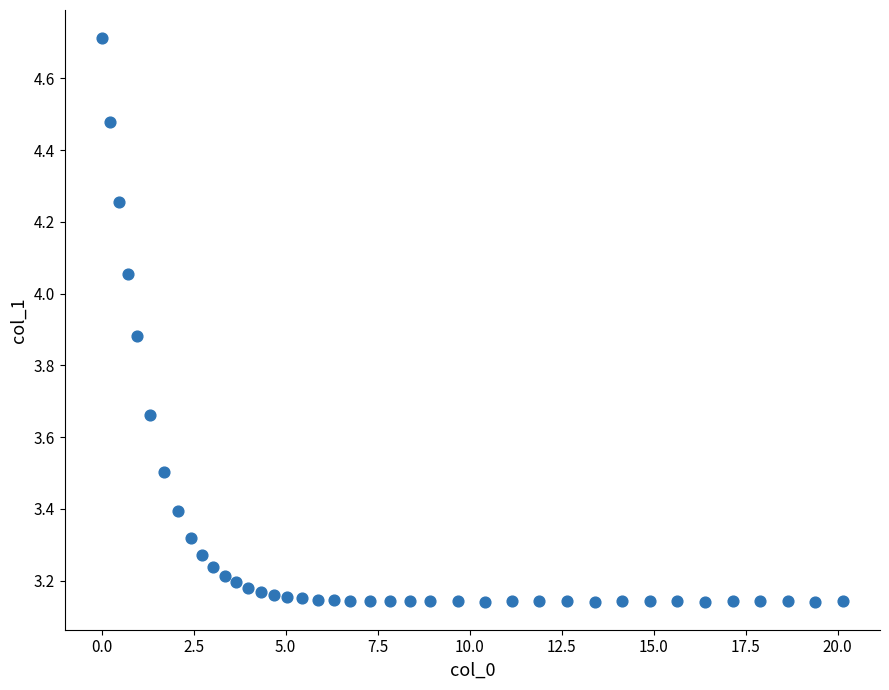

What is the range of X values (max minus min)?

20.1